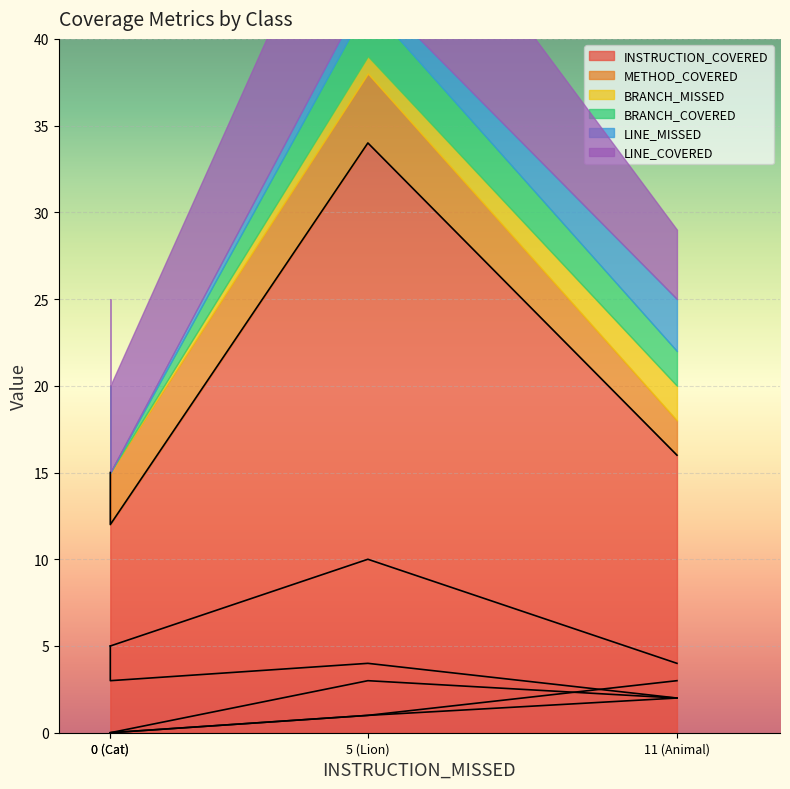

True or false: INSTRUCTION_COVERED has a value of 12 at Cat.

True